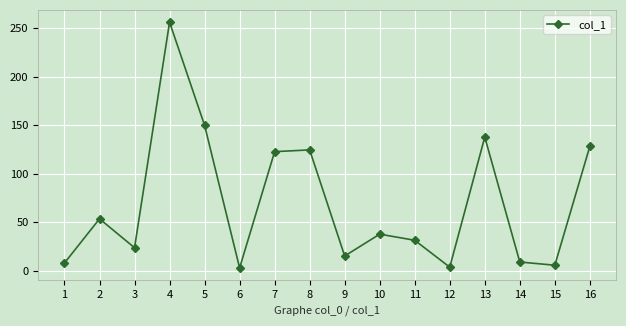

Where is the data nearest to the value 129?

16